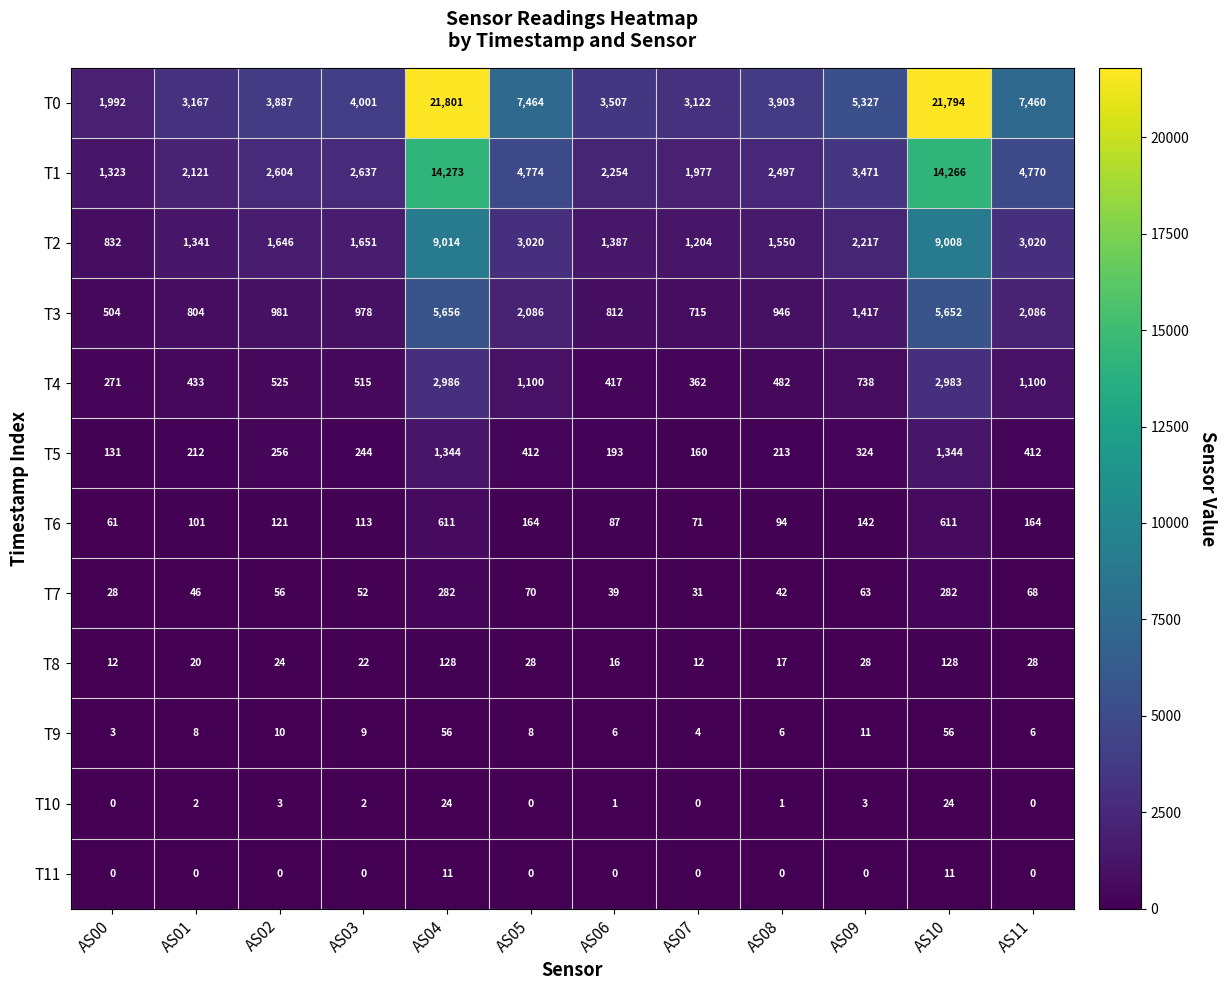

What is the spread (max minus min) of values at AS01?

3167